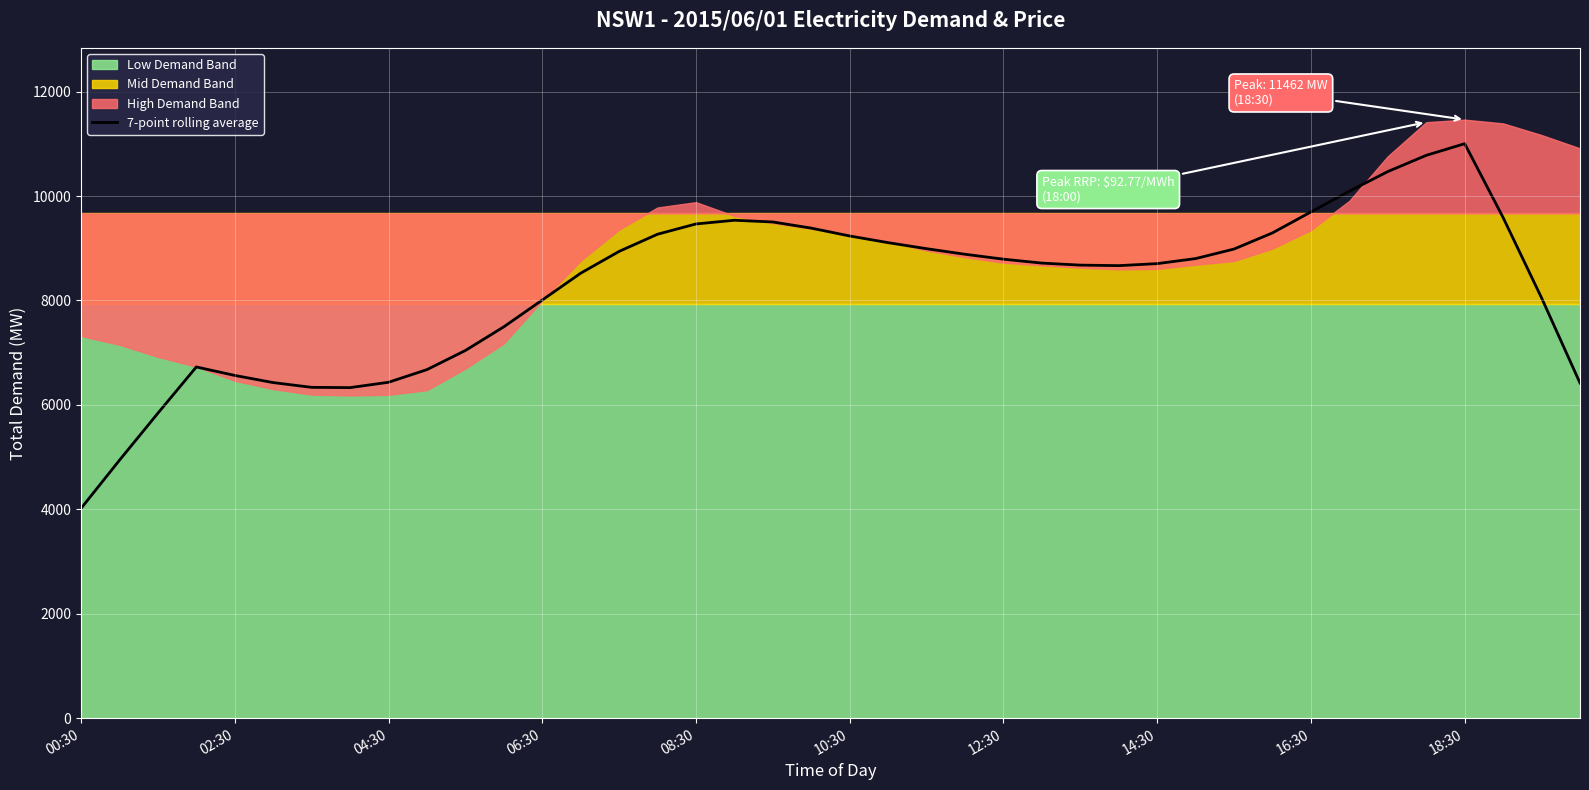

What is the maximum value for 7-point rolling average?

11002.2